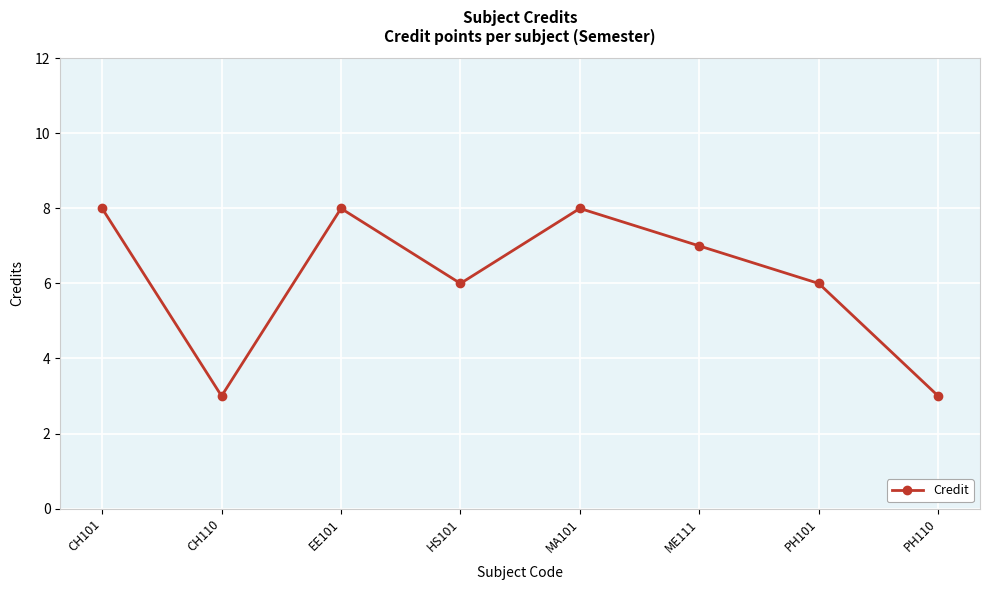

What is the label of the 8th point from the right?

CH101